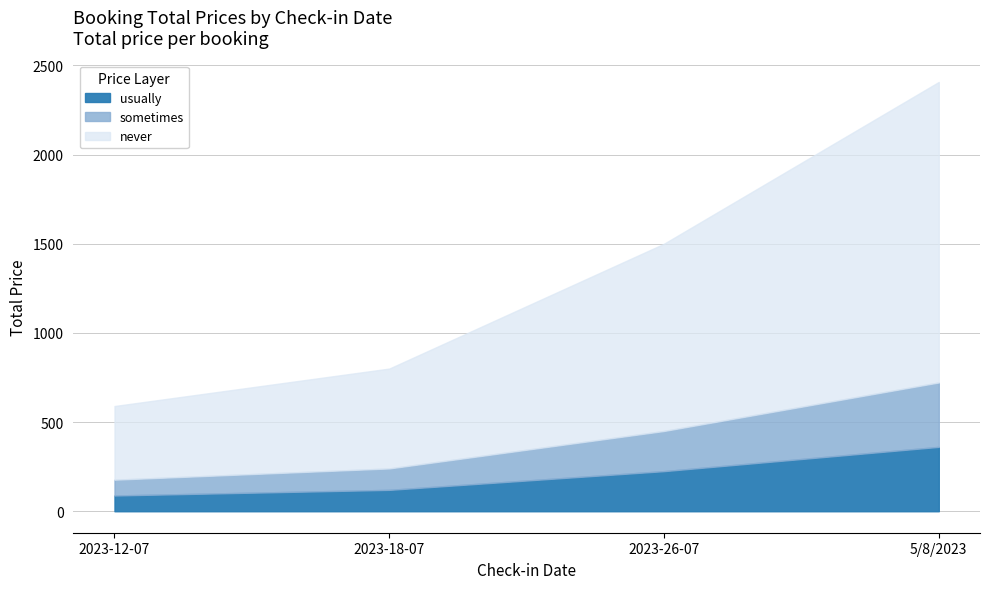

Reading right to left, extract all data points from this chart.

5/8/2023=2407	2023-26-07=1500	2023-18-07=800	2023-12-07=590